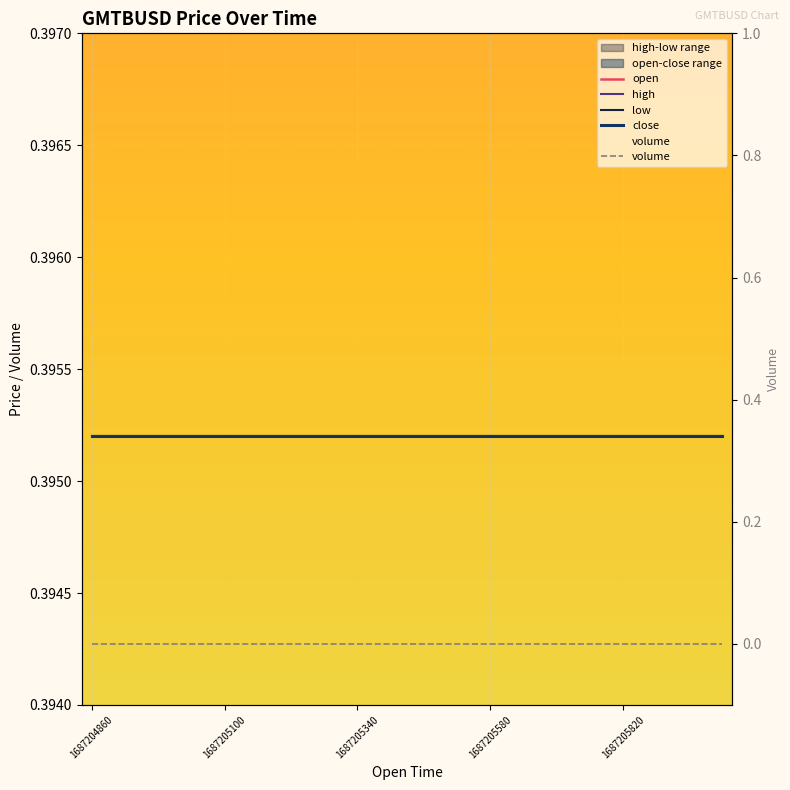

Does the chart display data point markers on the line(s)?

No